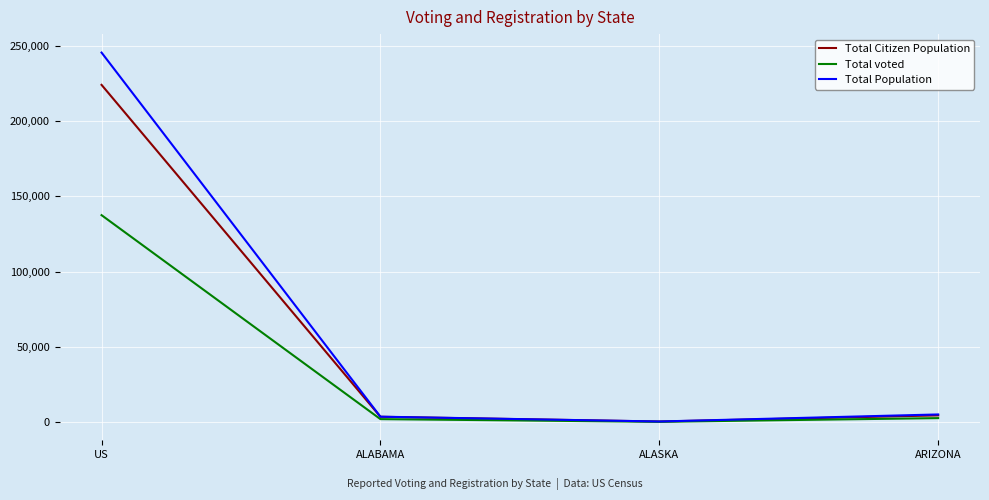

What is the sum of the Total Citizen Population values at ARIZONA and ALABAMA?

8236